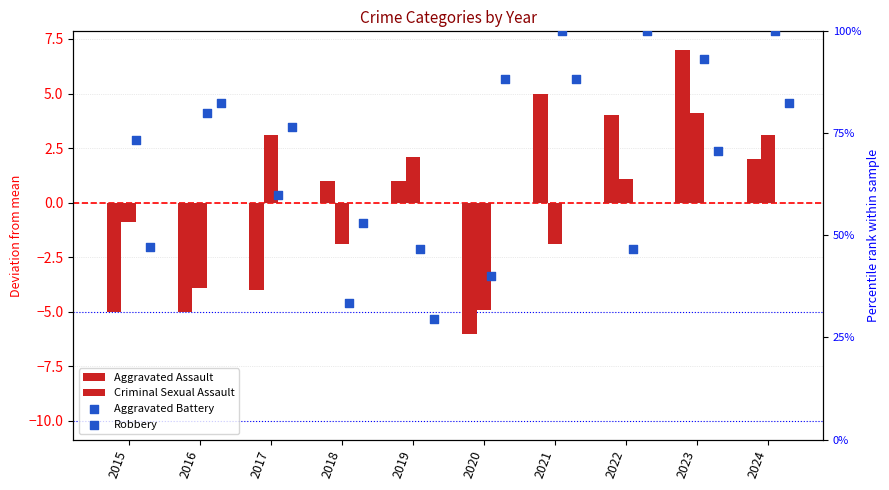

Which series has the largest Y range (max minus min)?

Robbery